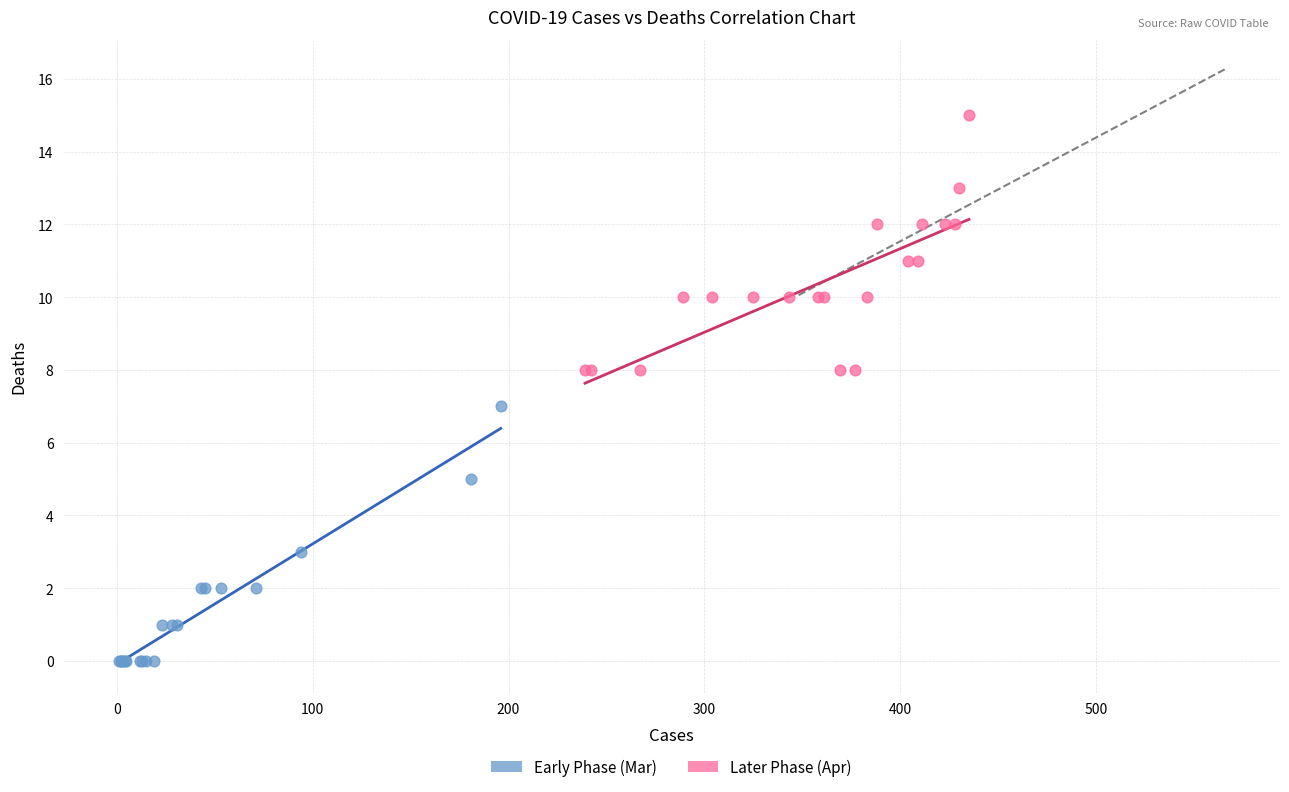

Which series reaches the maximum Y coordinate?

Later Phase (Apr)